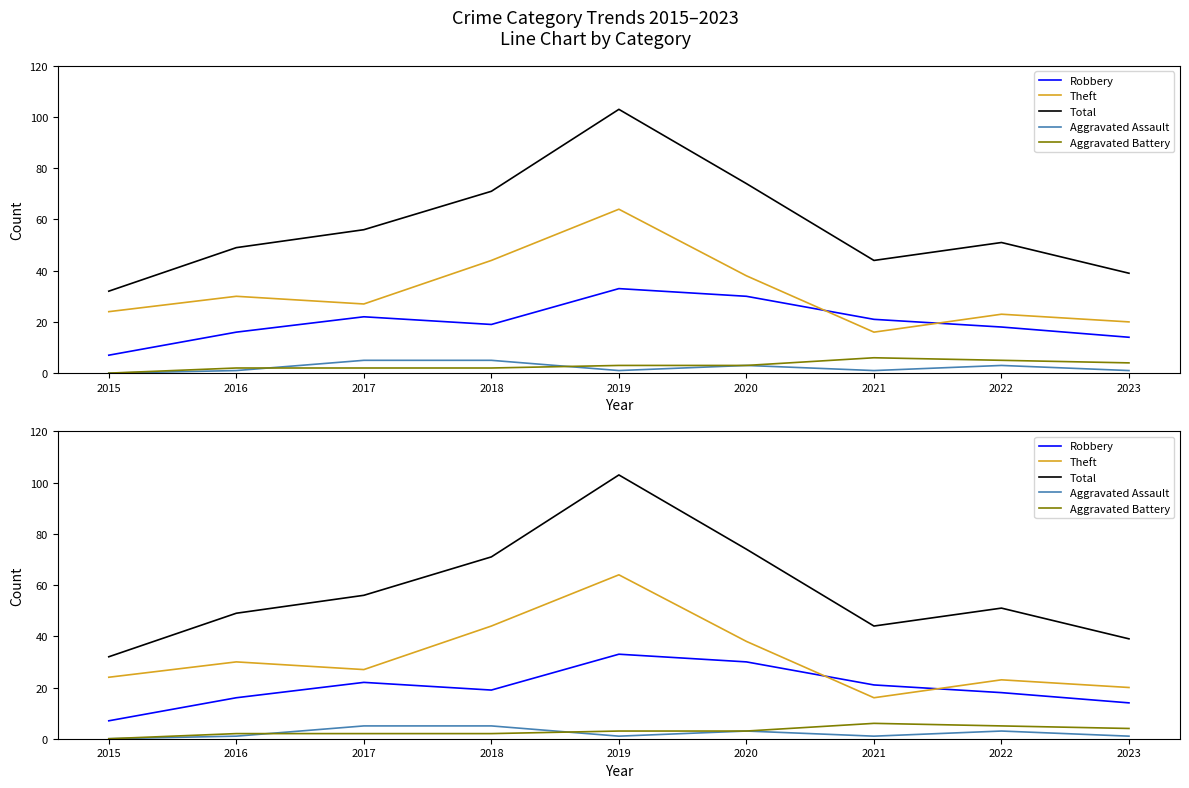

Reading left to right, list all the values displayed in this chart.

Robbery: 2015=7	2016=16	2017=22	2018=19	2019=33	2020=30	2021=21	2022=18	2023=14
Theft: 2015=24	2016=30	2017=27	2018=44	2019=64	2020=38	2021=16	2022=23	2023=20
Total: 2015=32	2016=49	2017=56	2018=71	2019=103	2020=74	2021=44	2022=51	2023=39
Aggravated Assault: 2015=0	2016=1	2017=5	2018=5	2019=1	2020=3	2021=1	2022=3	2023=1
Aggravated Battery: 2015=0	2016=2	2017=2	2018=2	2019=3	2020=3	2021=6	2022=5	2023=4